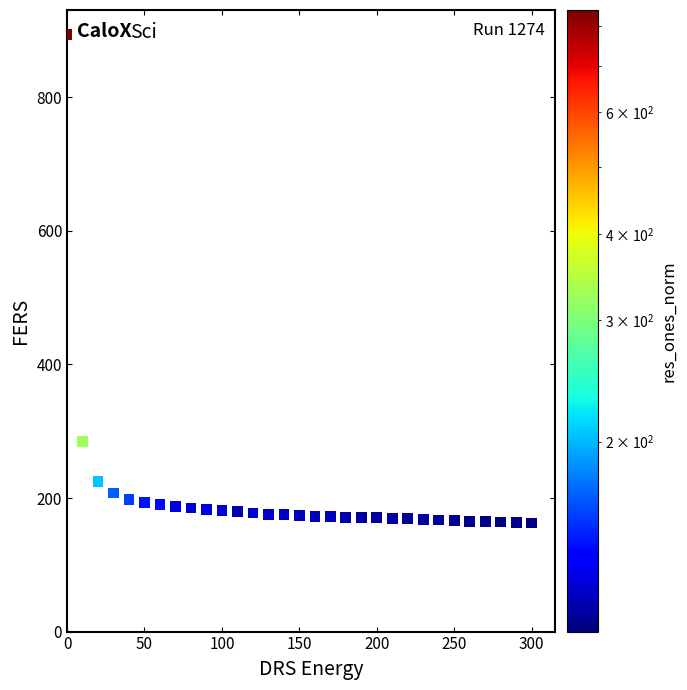

What Y value in the scatter plot is closest to 528?

284.7